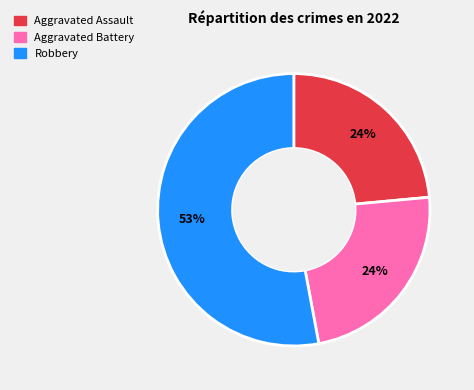

To the nearest percent, what is the difference between the largest and smallest slice percentages?

29%